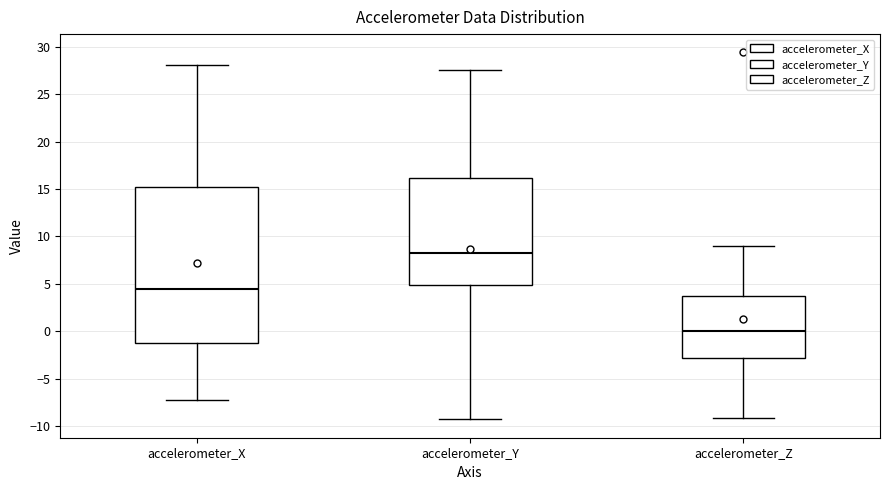

Where is the upper edge of the box for accelerometer_Y on the y-axis? The values are not printed on the chart, so give them approximately, as read against the axis.

16.0